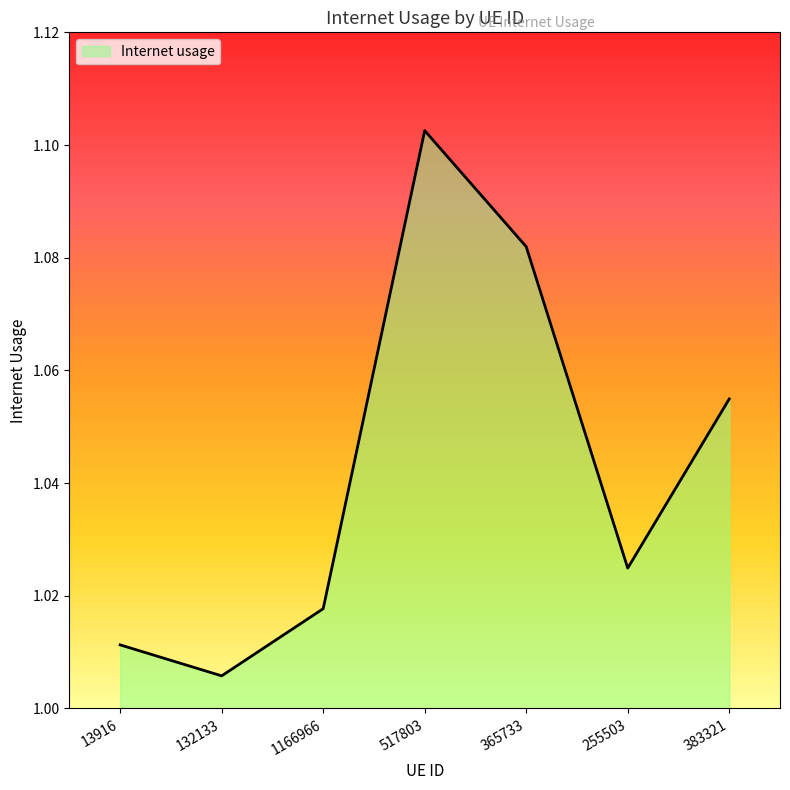

Which category has the lowest value across all series?

132133